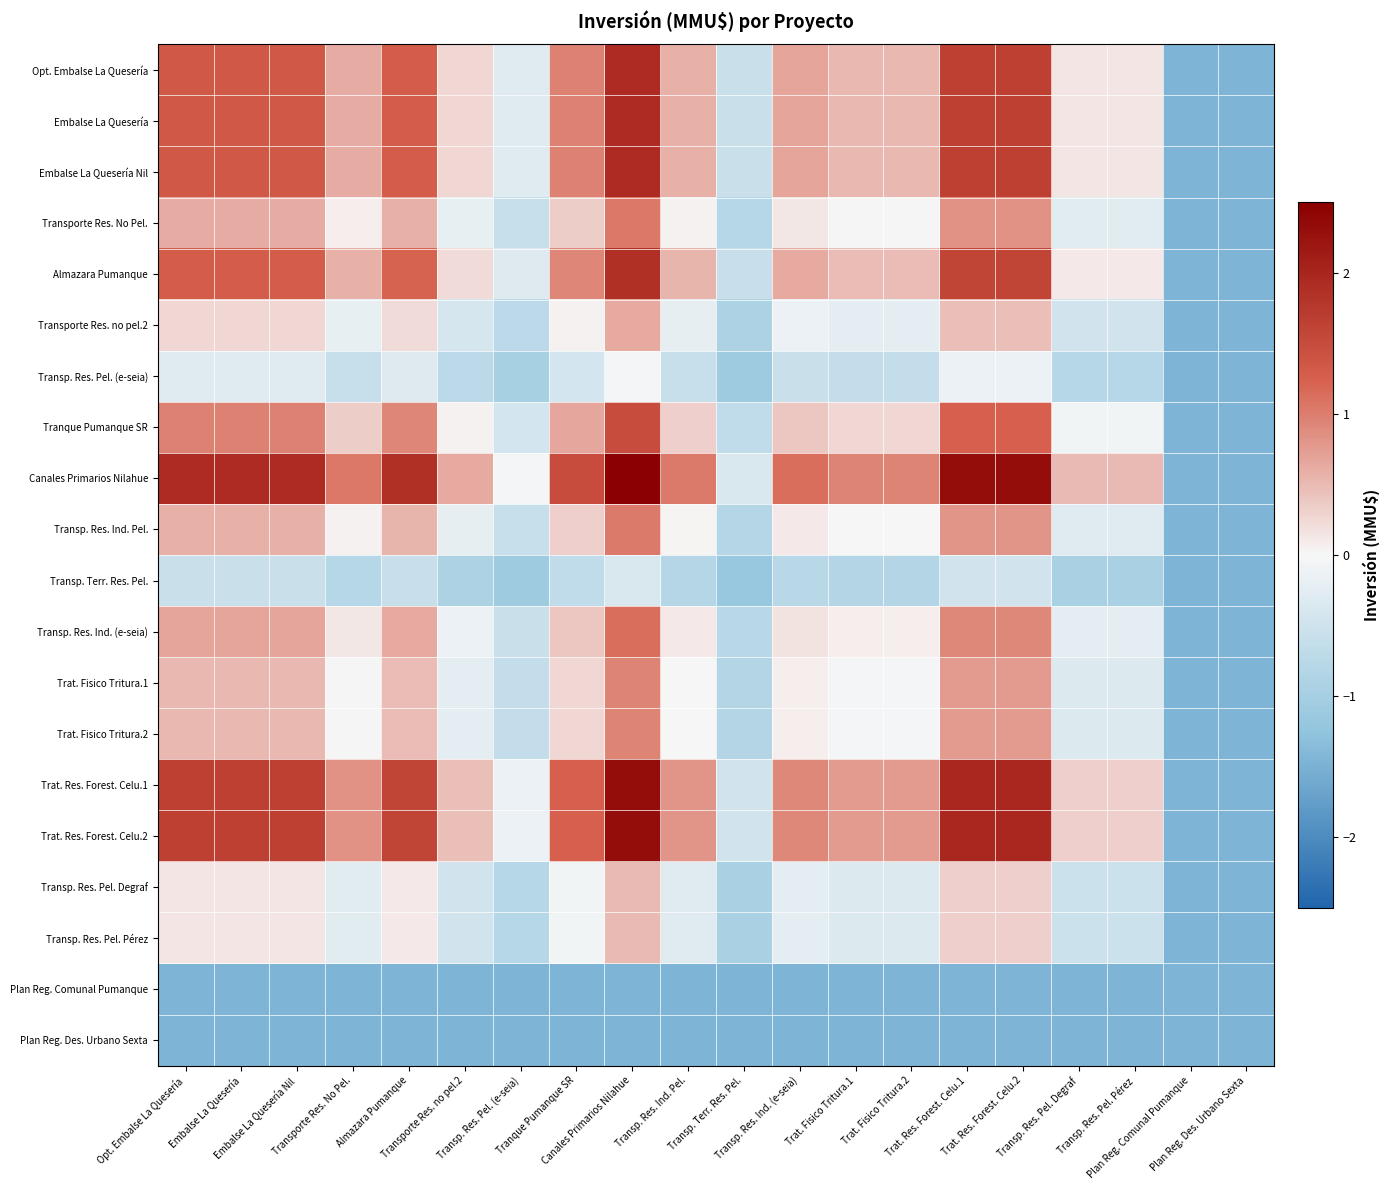

Which category has the lowest value across all series?

Plan Reg. Comunal Pumanque